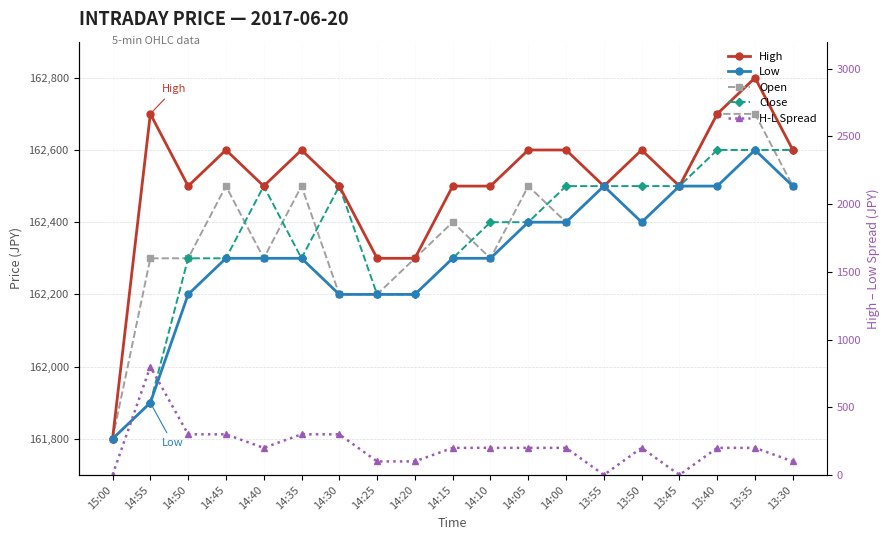

What is the sum of all Close values?

3084900